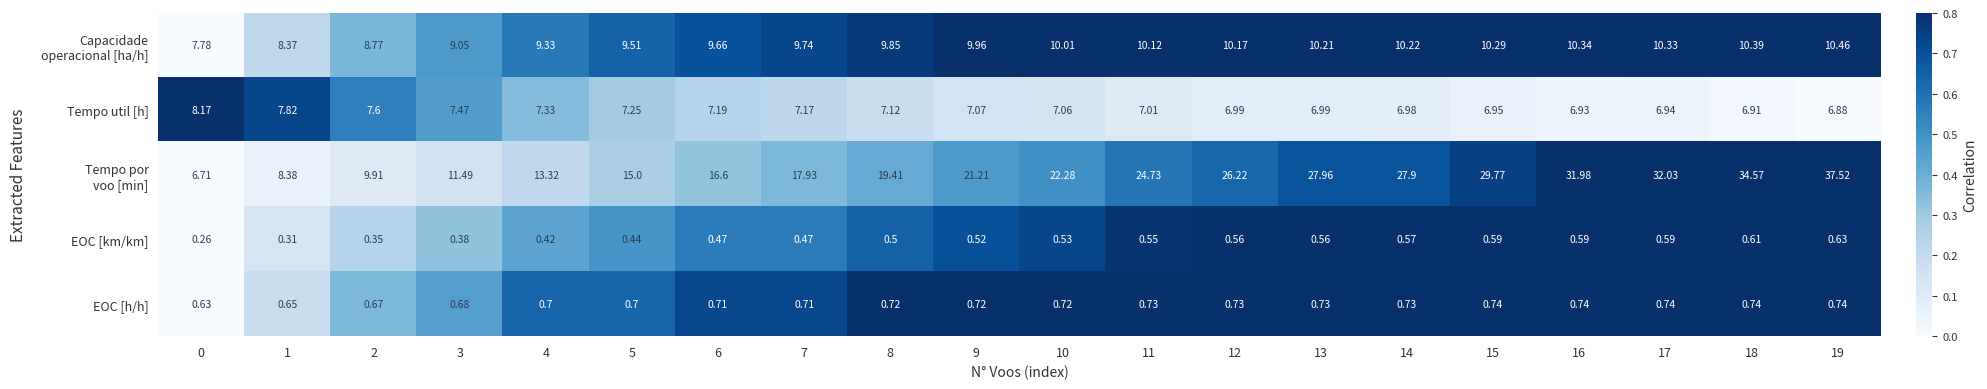

Is the value of Tempo util [h] at 7 greater than the value of EOC [km/km] at 16?

Yes